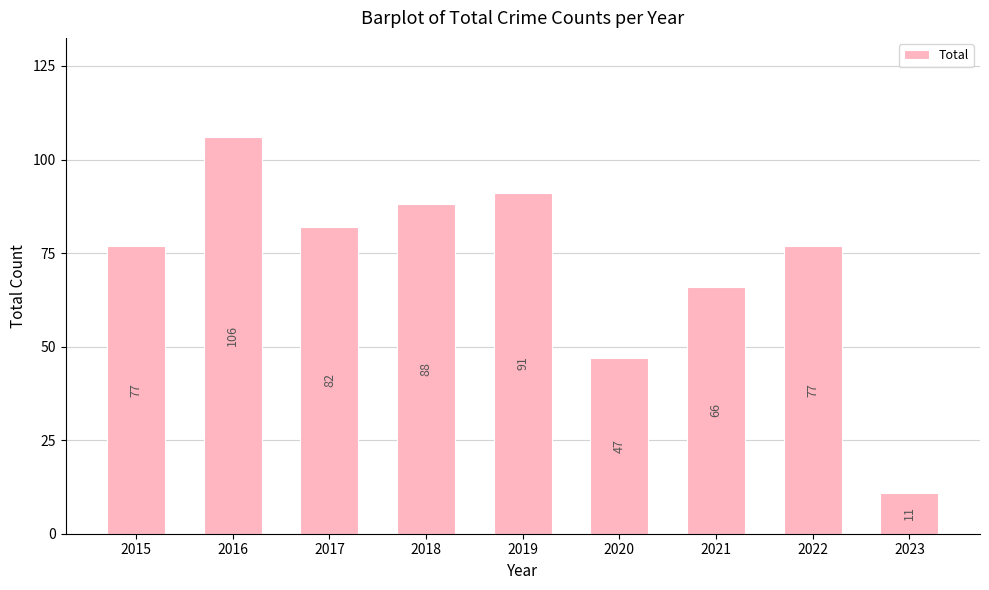

The chart shows a value of 38 at 2021. True or false?

False